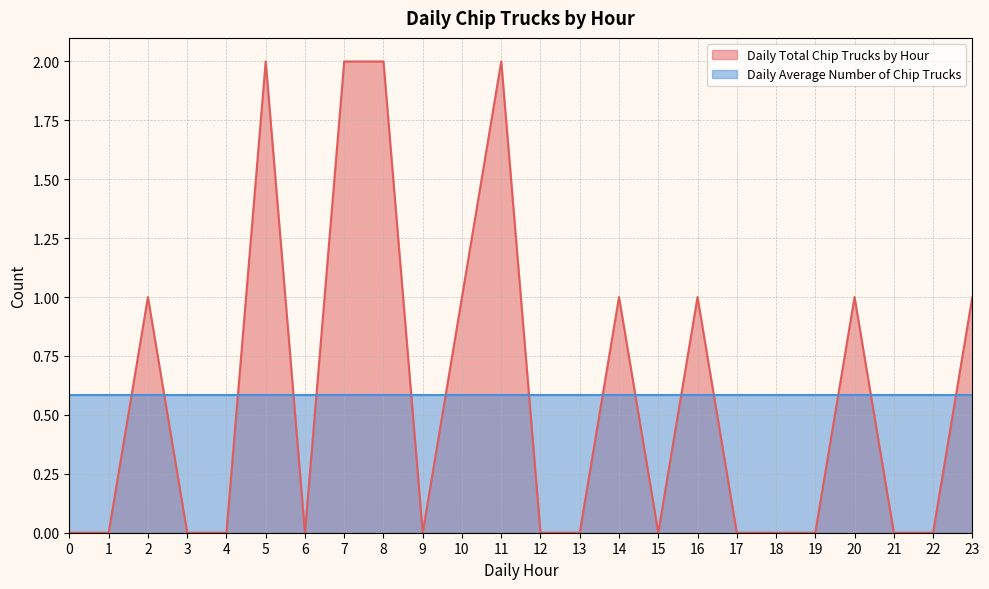

How many values are between 0 and 1?

20